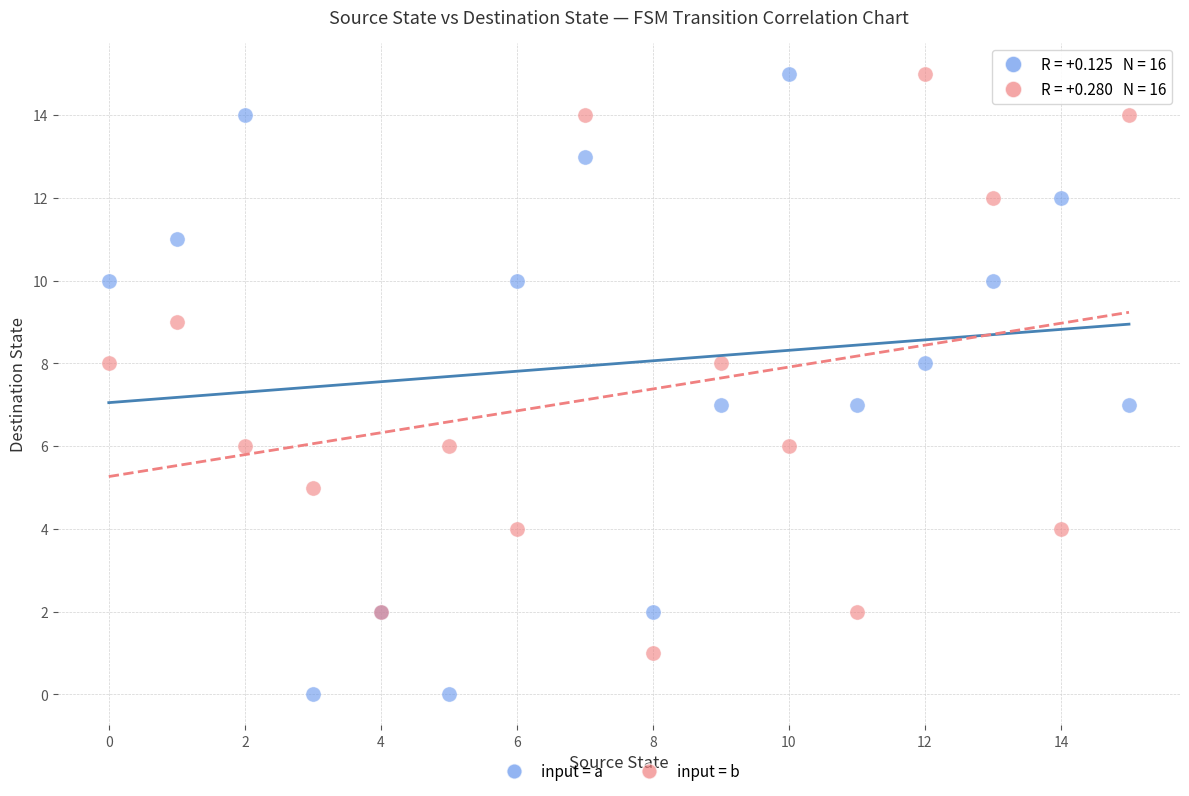

Which series has the widest spread of Y values?

input = a